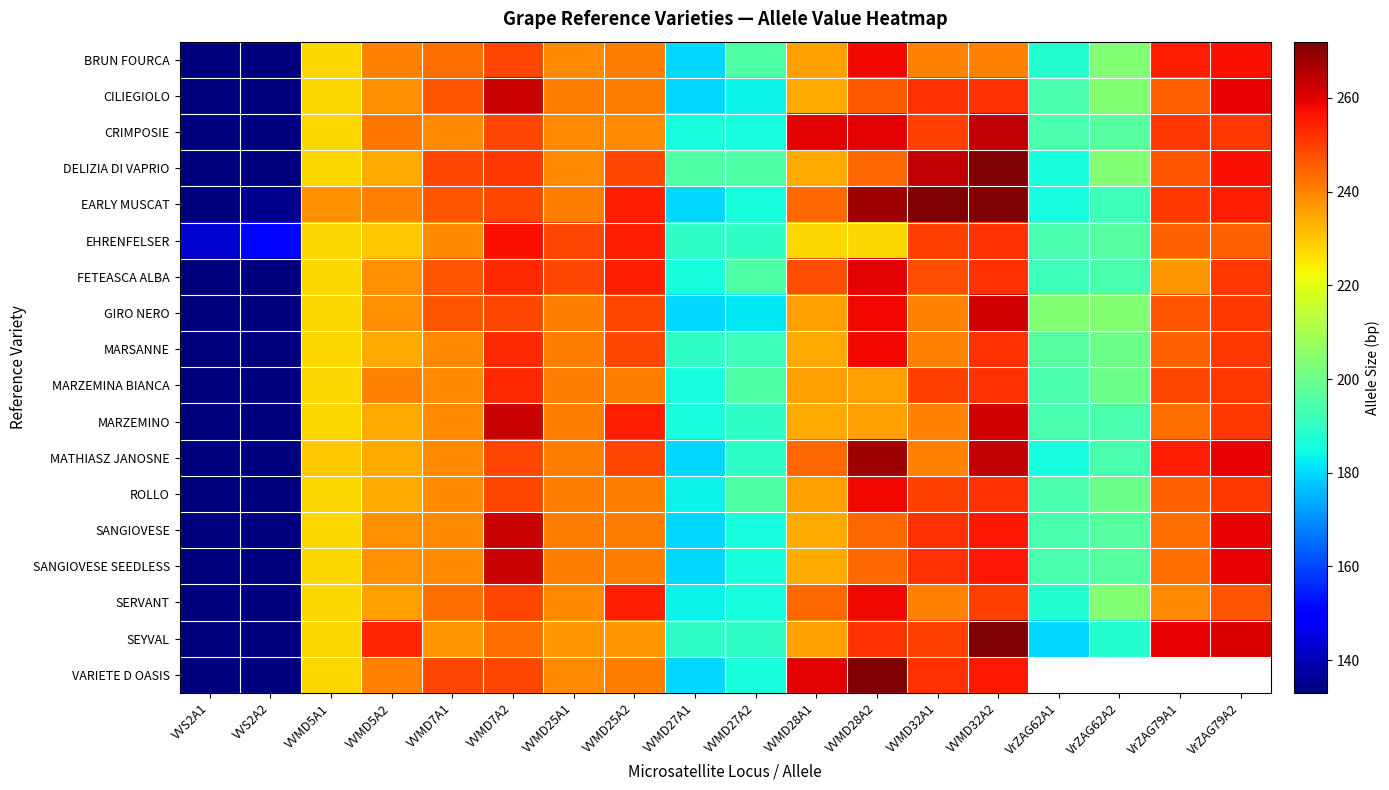

Rank the series at VrZAG62A1 from highest to lowest value.

GIRO NERO, MARSANNE, CILIEGIOLO, CRIMPOSIE, EHRENFELSER, MARZEMINA BIANCA, MARZEMINO, ROLLO, SANGIOVESE, SANGIOVESE SEEDLESS, FETEASCA ALBA, BRUN FOURCA, SERVANT, DELIZIA DI VAPRIO, EARLY MUSCAT, MATHIASZ JANOSNE, SEYVAL, VARIETE D OASIS